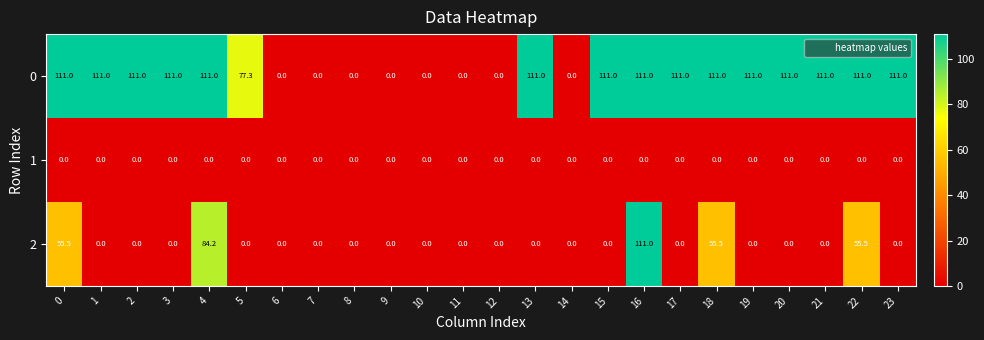

The value of 0 at 2 is 175.7. True or false?

False